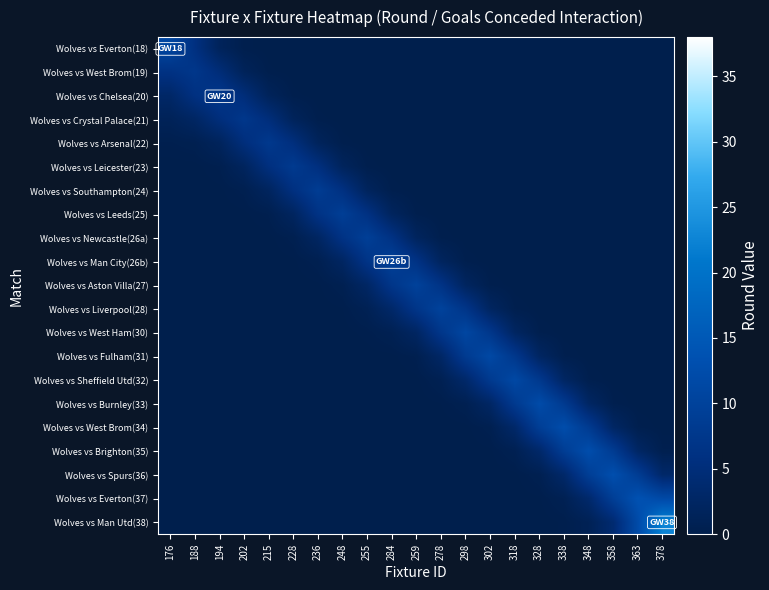

Between 228 and 248, which series saw the biggest shift?

Wolves vs Leeds(25)